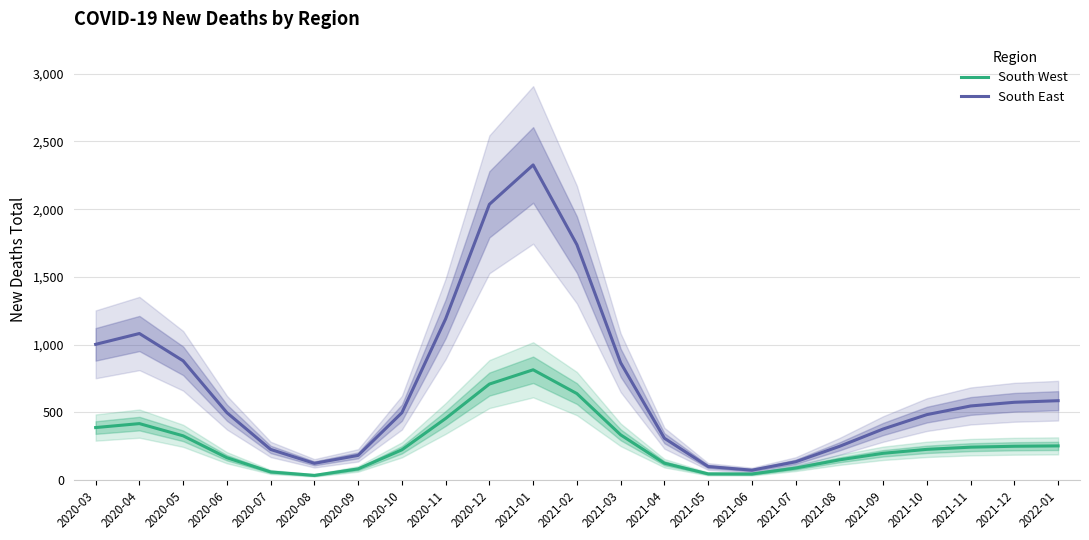

What is the maximum value for South West?

814.1